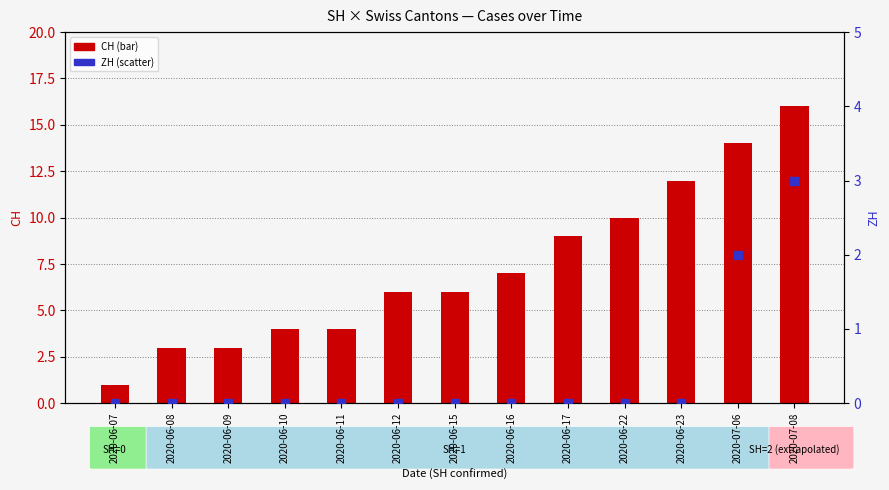

At how many categories does at least one series exceed 3?

10